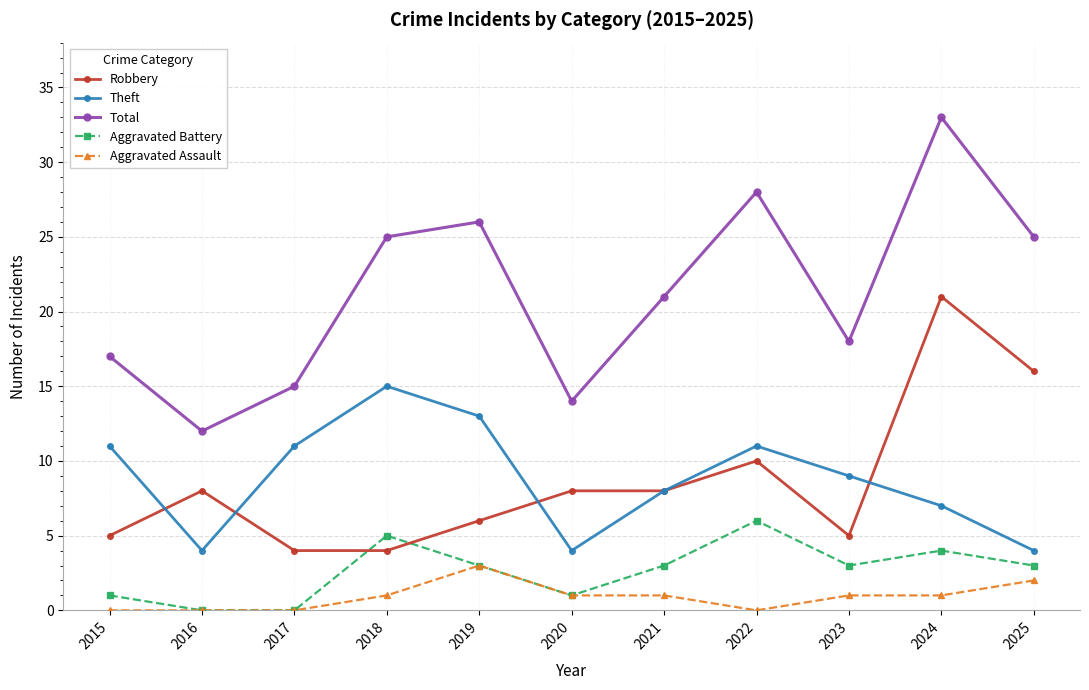

In Aggravated Battery, how many points are higher than both neighbors (excluding endpoints)?

3